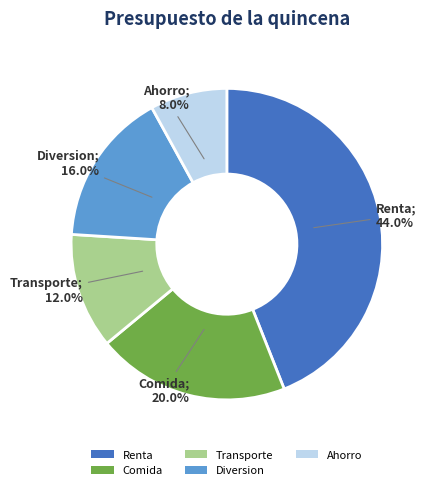

Does Ahorro account for over 50% of the chart?

No